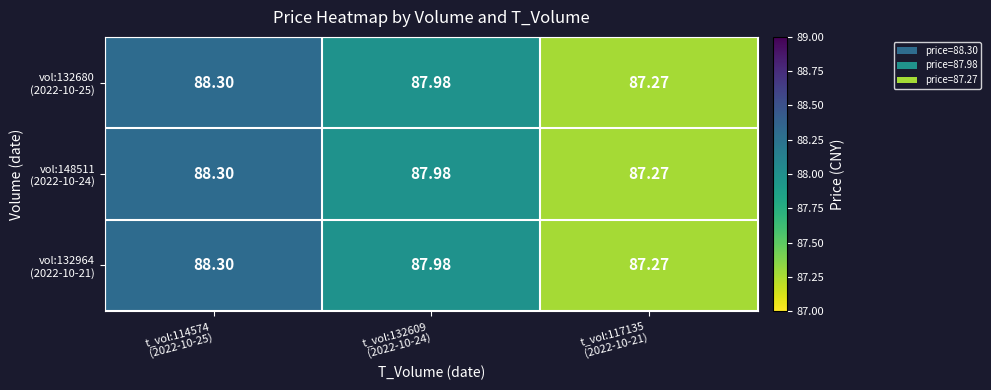

How many categories are shown in the chart?

3